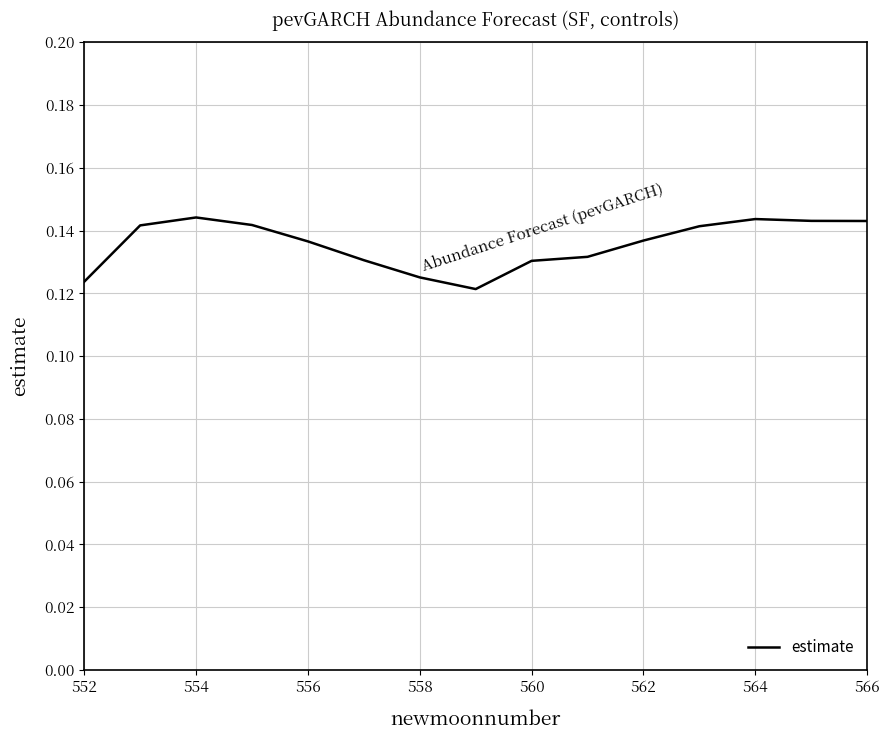

How many lines are shown in the chart?

1